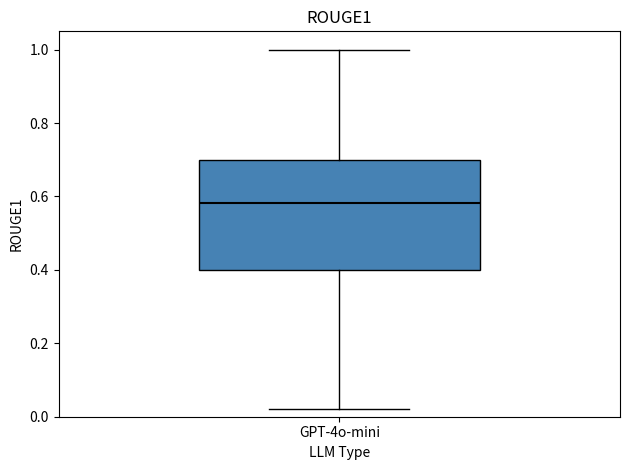

Transcribe this box plot: give where the median line is, the range the box spans, and where the two whiskers end, as read against the y-axis. The values are not printed on the chart, so give them approximately, as read against the axis.

median 0.58, box 0.40 to 0.70, whiskers 0.02 to 1.00